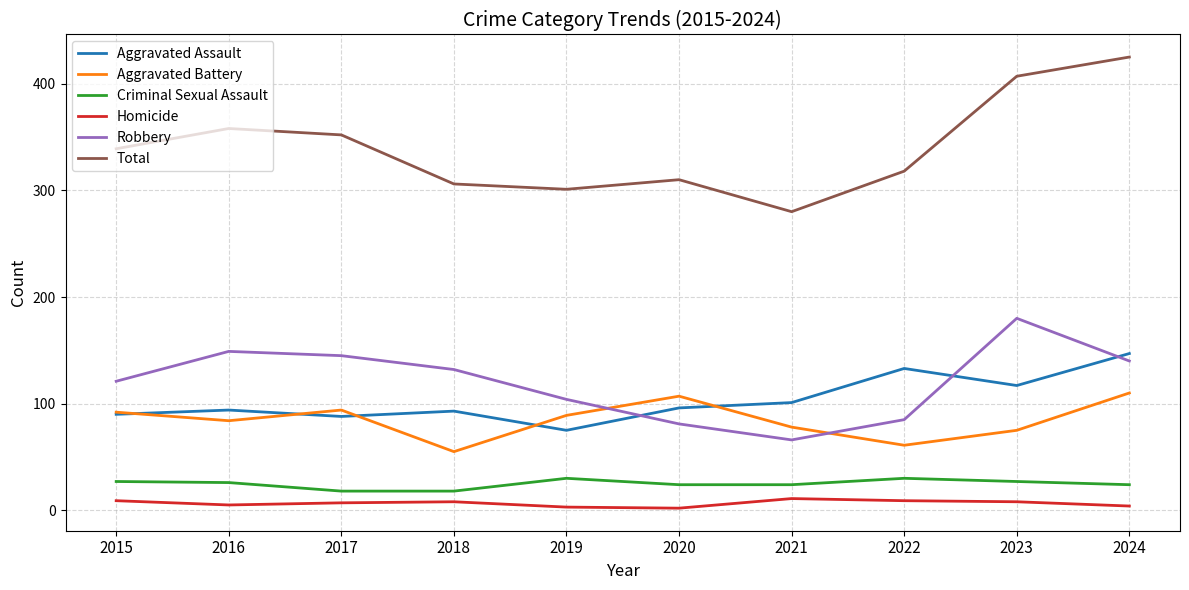

At how many categories does at least one series exceed 163?

10